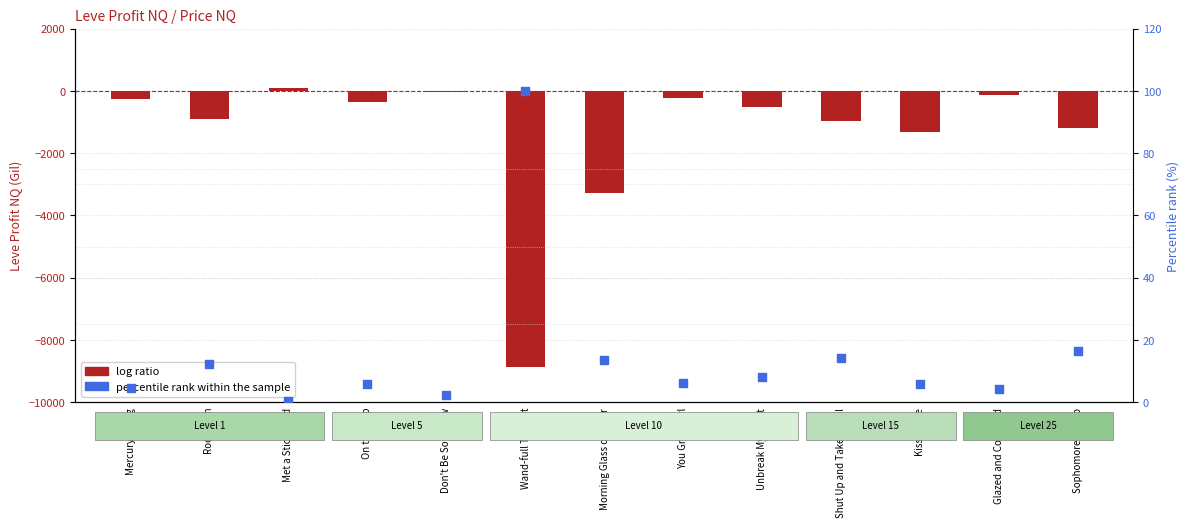

Which series has the largest total across all categories?

percentile rank within the sample